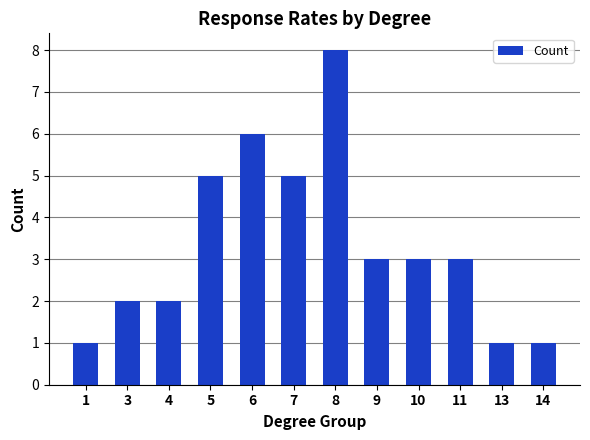

Which category has the highest value across all series?

8